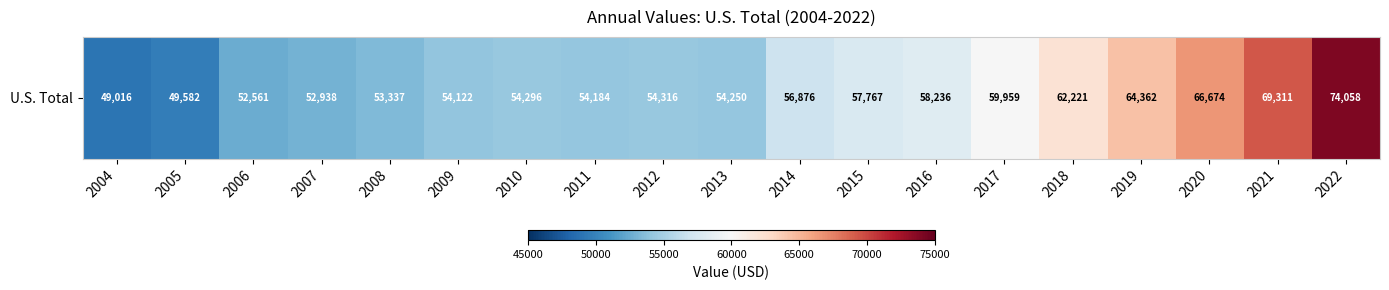

Is it true that the value at 2005 is 76813?

False